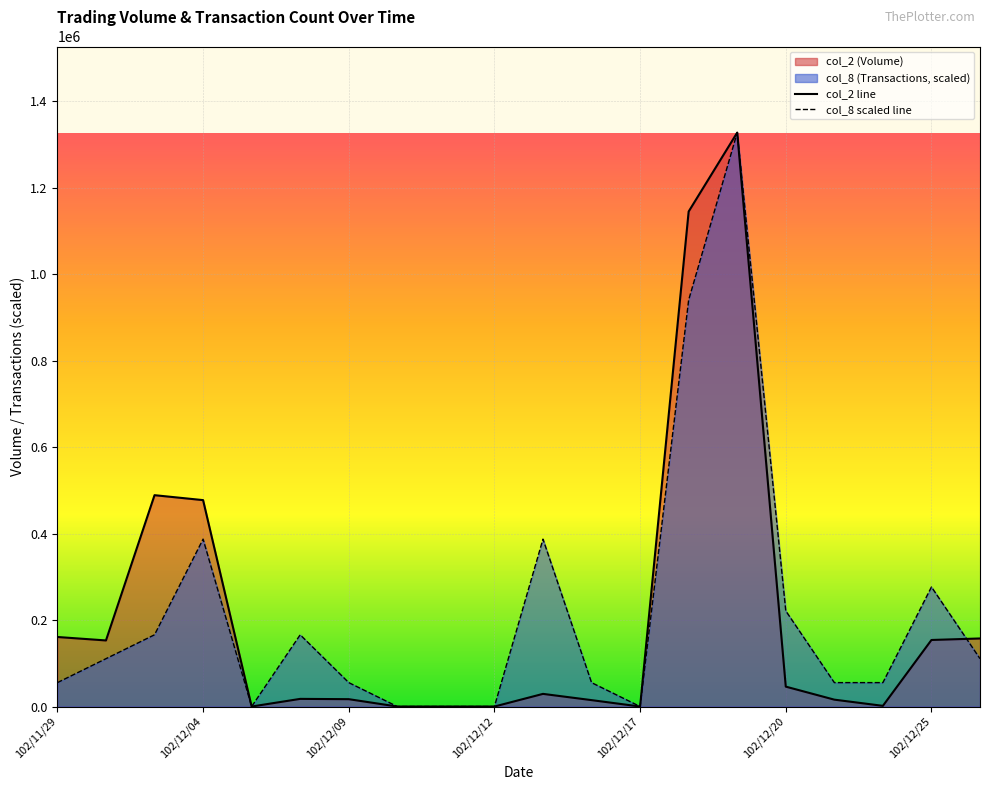

What is the greatest value displayed?

1327090.0